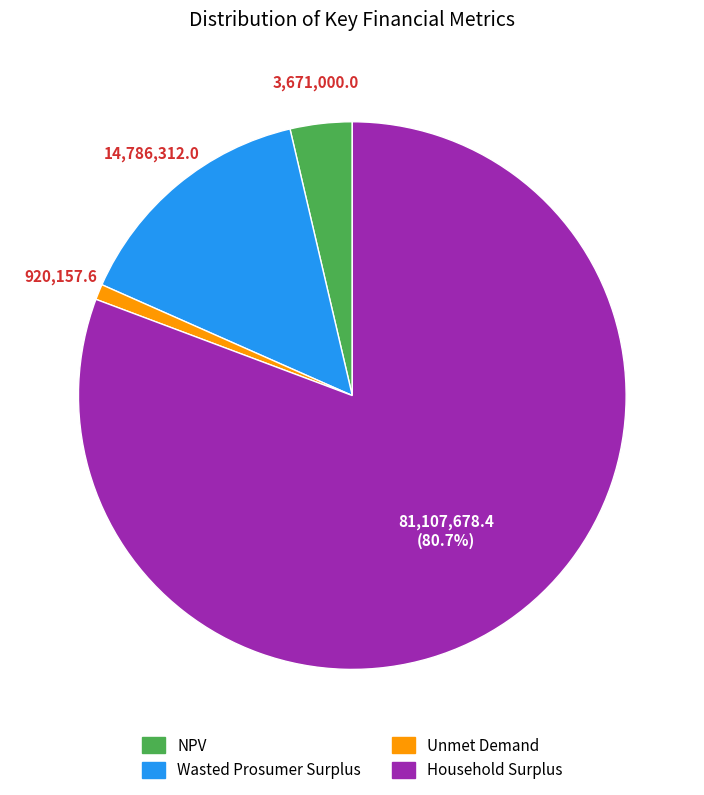

Combined, do NPV and Household Surplus account for over 50%?

Yes